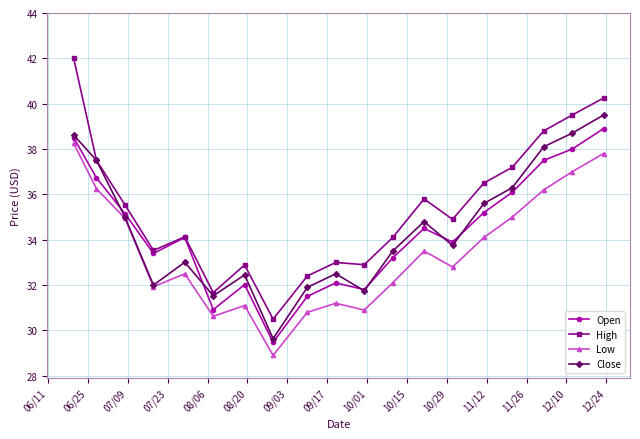

At how many categories does at least one series exceed 39?

3